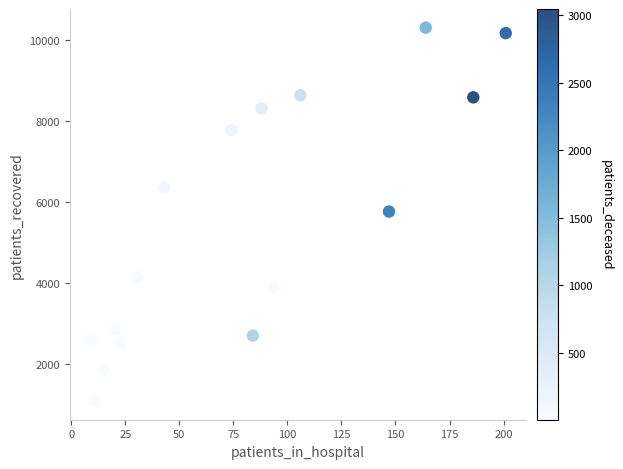

What is the range of Y values (max minus min)?

9231